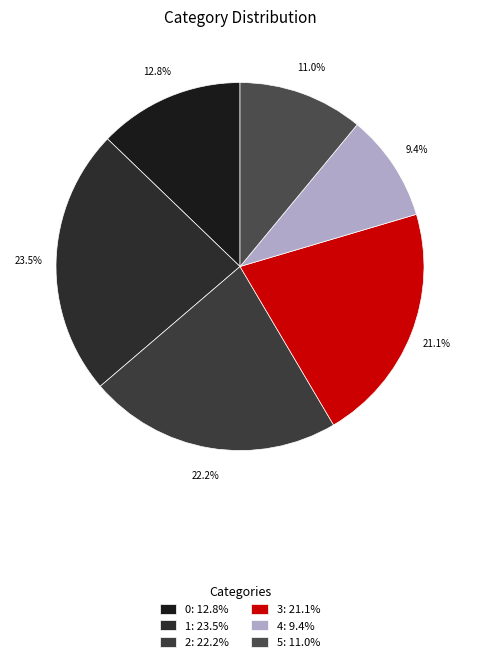

How many slices are in this pie chart?

6